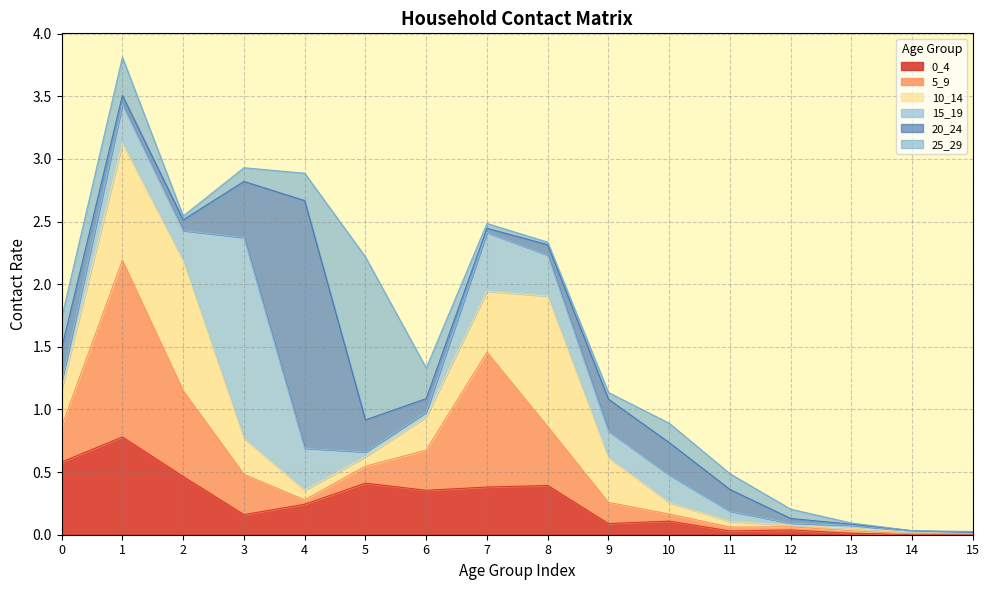

What is the sum of all 5_9 values?

5.0